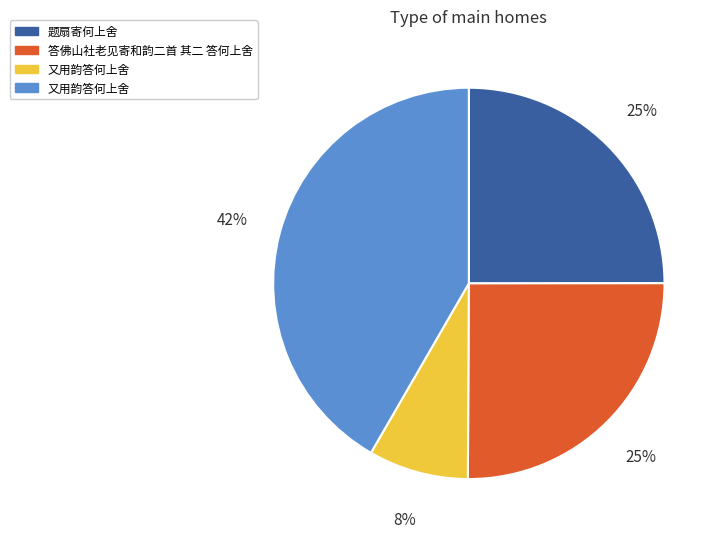

To the nearest percent, what is the average slice percentage?

25%